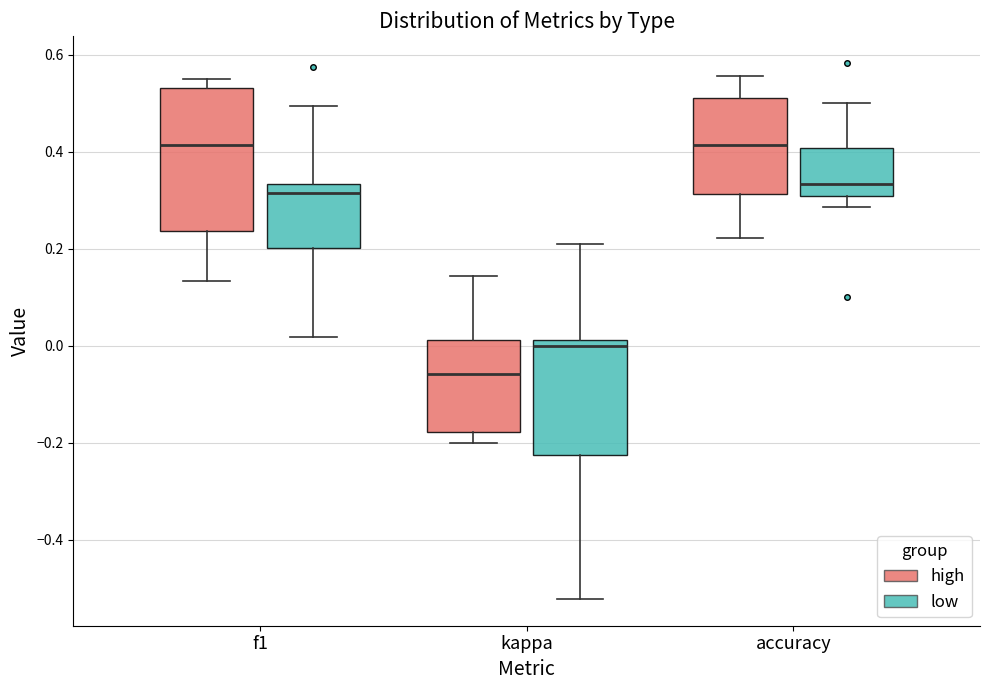

Reading left to right, read every box against the y-axis: the position of its median line, the range the box covers, and the ends of its whiskers. The values are not printed on the chart, so give them approximately, as read against the axis.

f1 (high): median 0.42, box 0.24 to 0.54, whiskers 0.14 to 0.54 (just above the box's upper edge)
f1 (low): median 0.32, box 0.20 to 0.34, whiskers 0.02 to 0.50
kappa (high): median -0.06, box -0.18 to 0.02, whiskers -0.20 to 0.14
kappa (low): median 0.00, box -0.22 to 0.02, whiskers -0.52 to 0.22
accuracy (high): median 0.42, box 0.32 to 0.52, whiskers 0.22 to 0.56
accuracy (low): median 0.34, box 0.30 to 0.40, whiskers 0.28 to 0.50